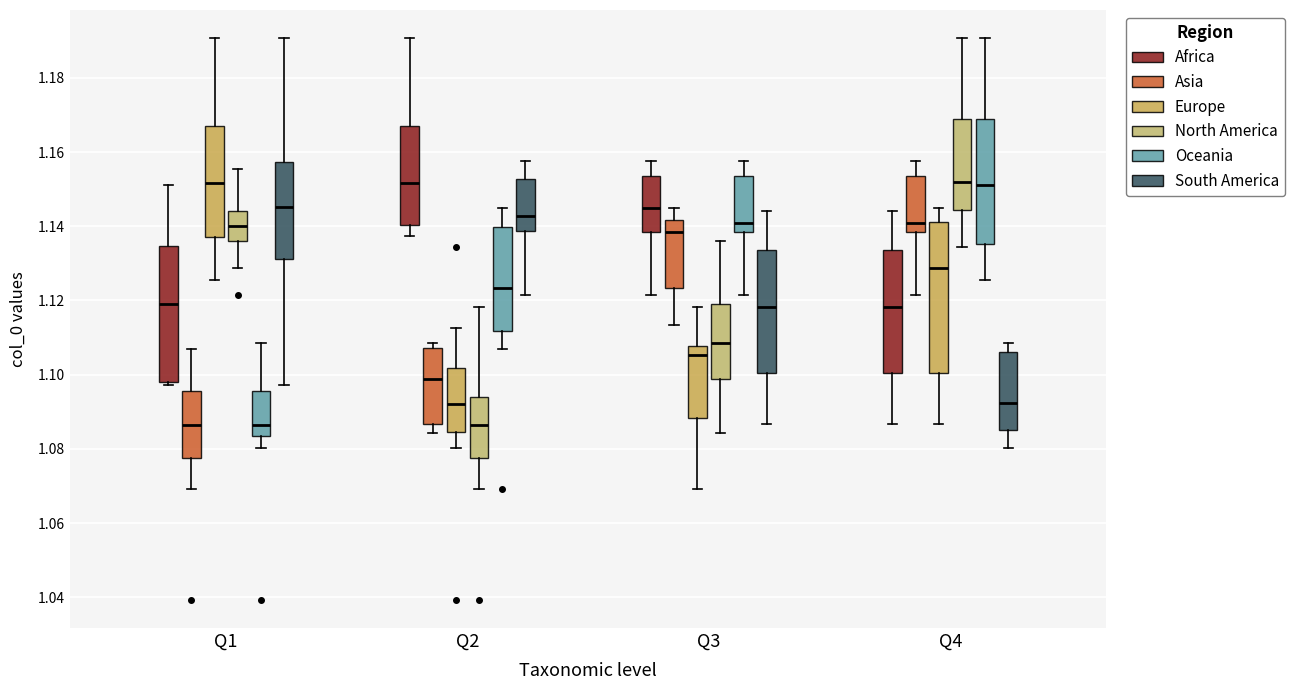

Where does the lower whisker of the box for Q3 (Asia) end on the y-axis? The values are not printed on the chart, so give them approximately, as read against the axis.

1.114